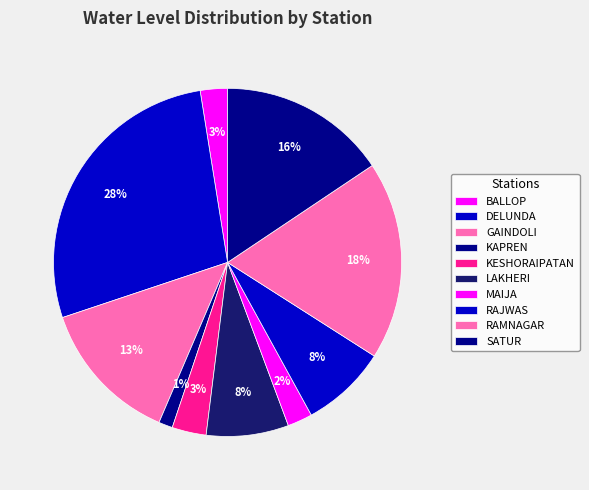

Is there a majority slice in this chart?

No